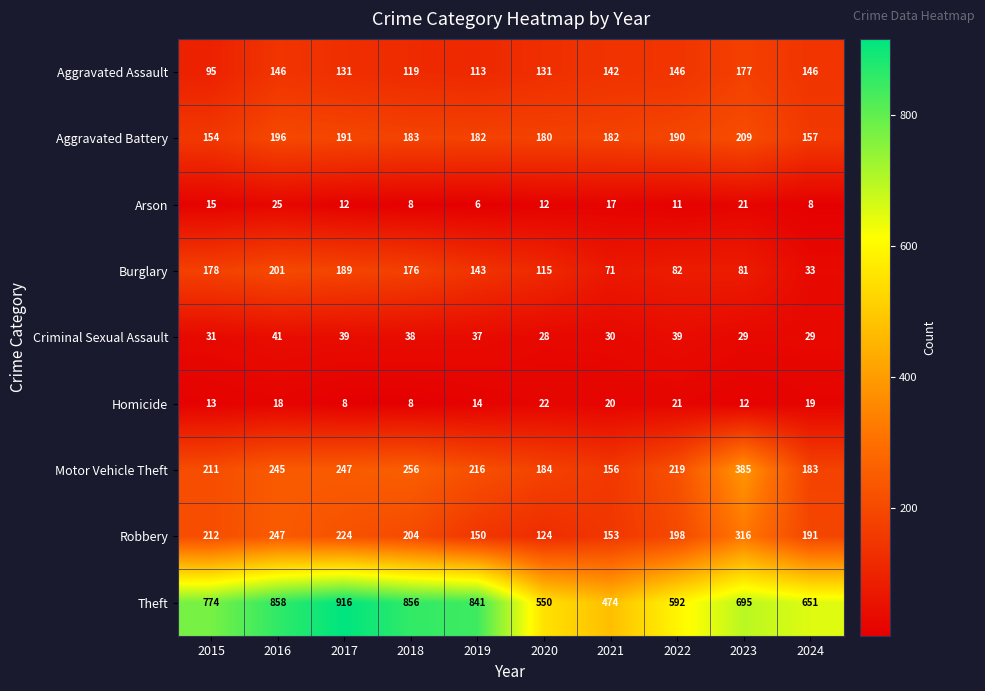

What is the highest value of the Aggravated Battery series?

209